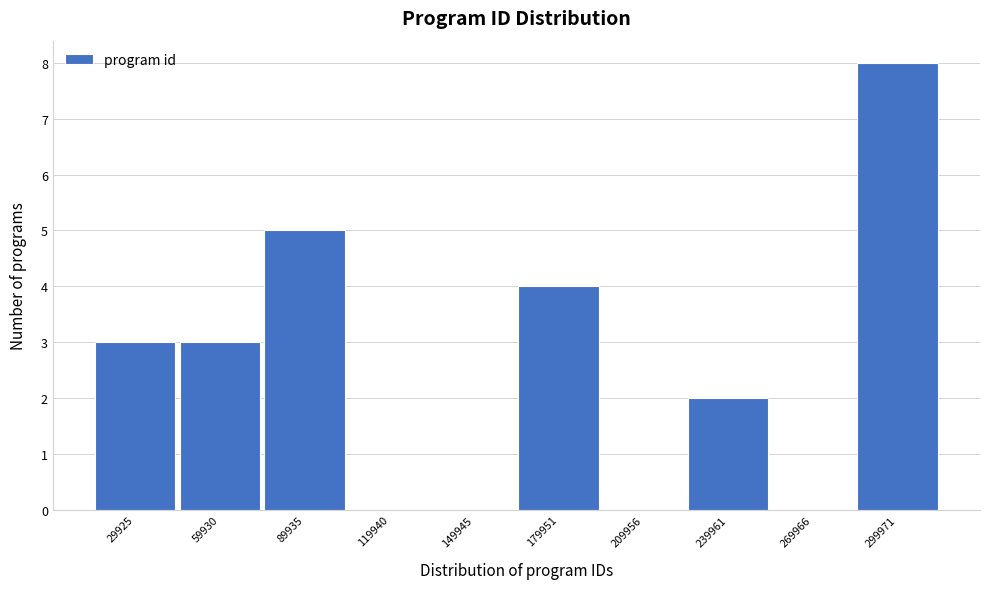

Reading right to left, what are all the values shown in this chart?

299971=8	269966=0	239961=2	209956=0	179951=4	149945=0	119940=0	89935=5	59930=3	29925=3